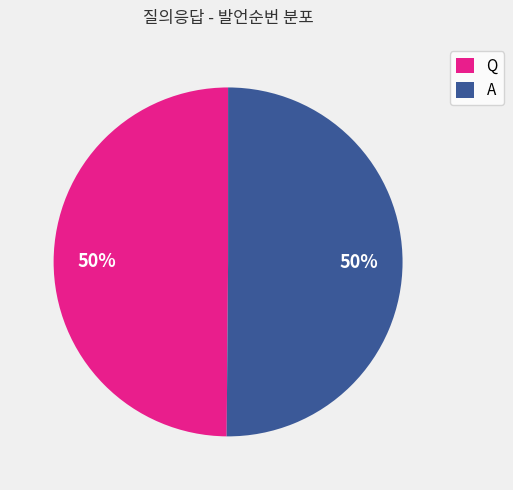

To the nearest percent, what is the combined percentage of Q and A?

100%